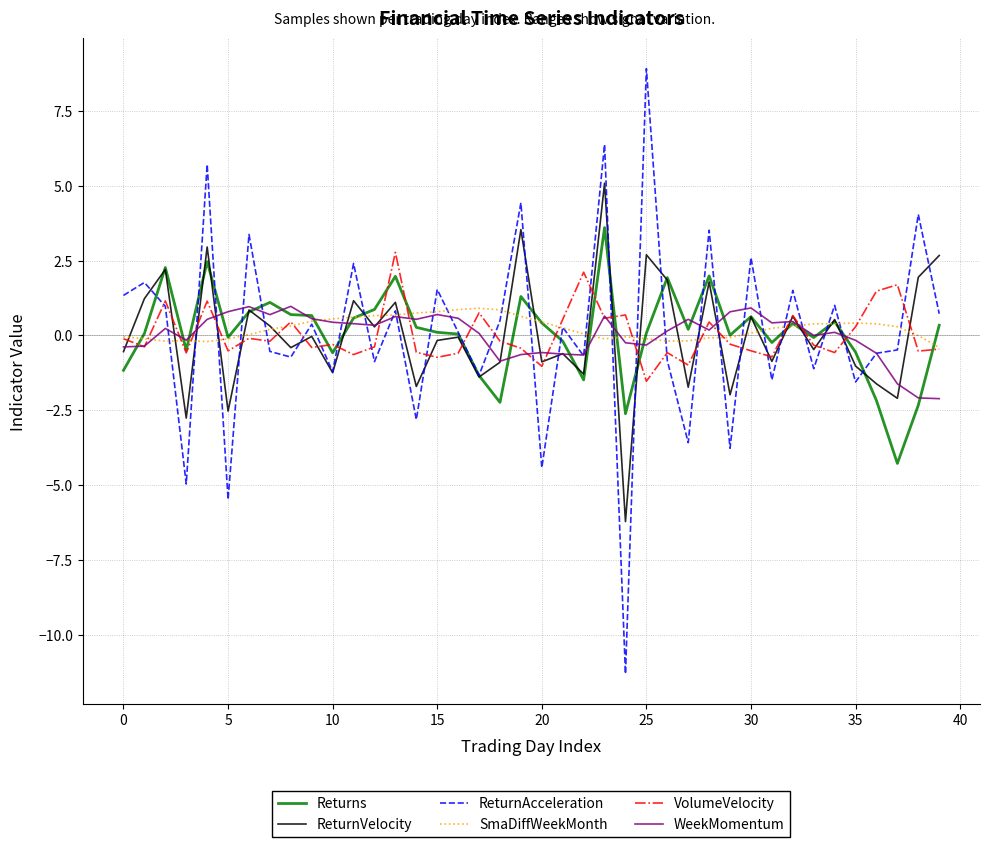

Which series has the widest spread of values?

ReturnAcceleration